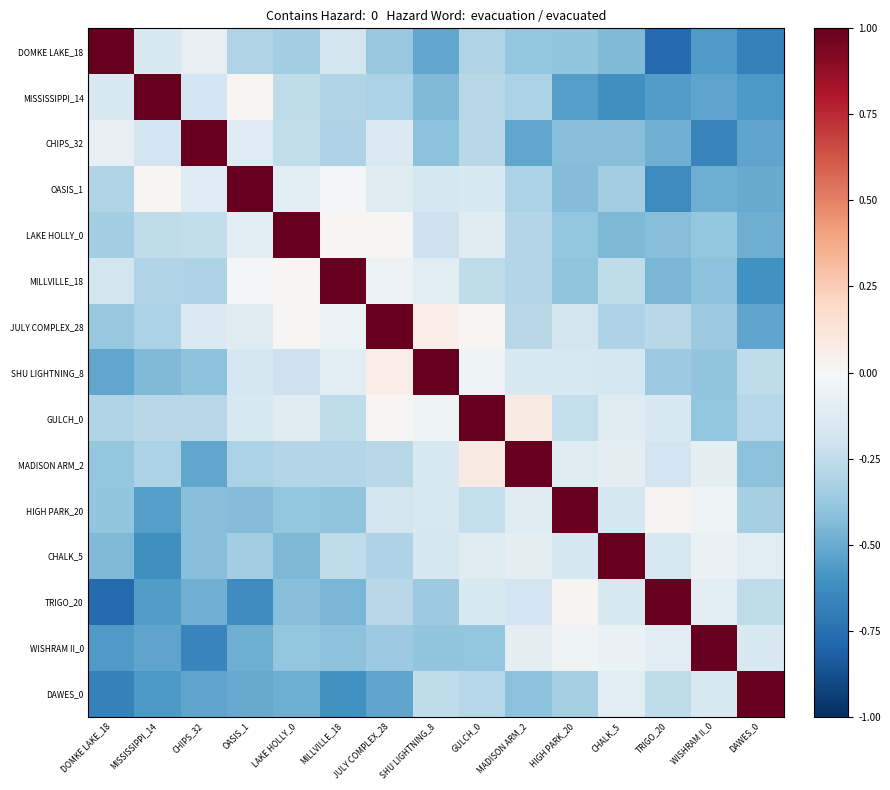

Count the number of categories in the chart.

15